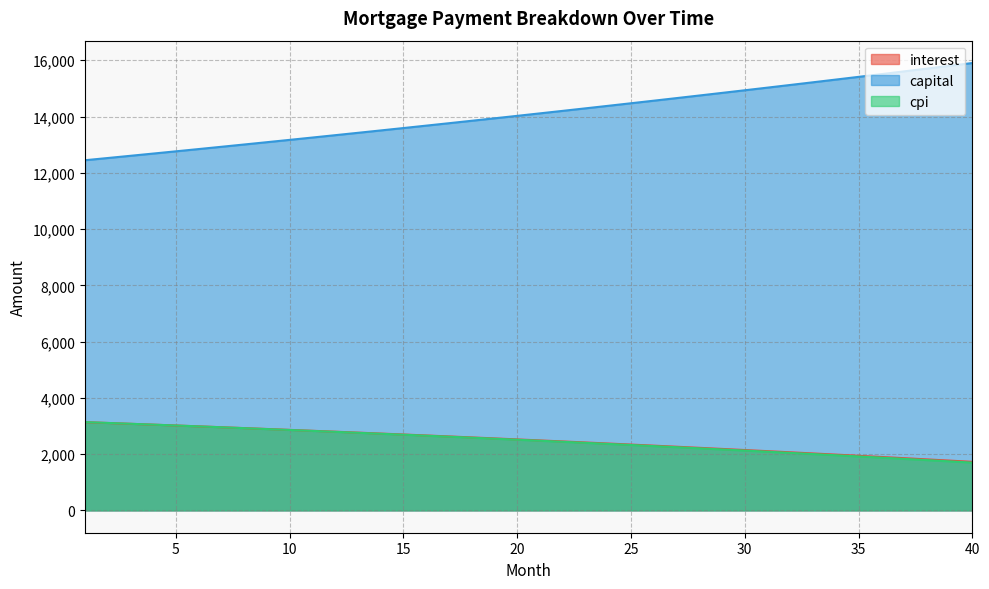

True or false: cpi has more than 1 interior local peaks.

False